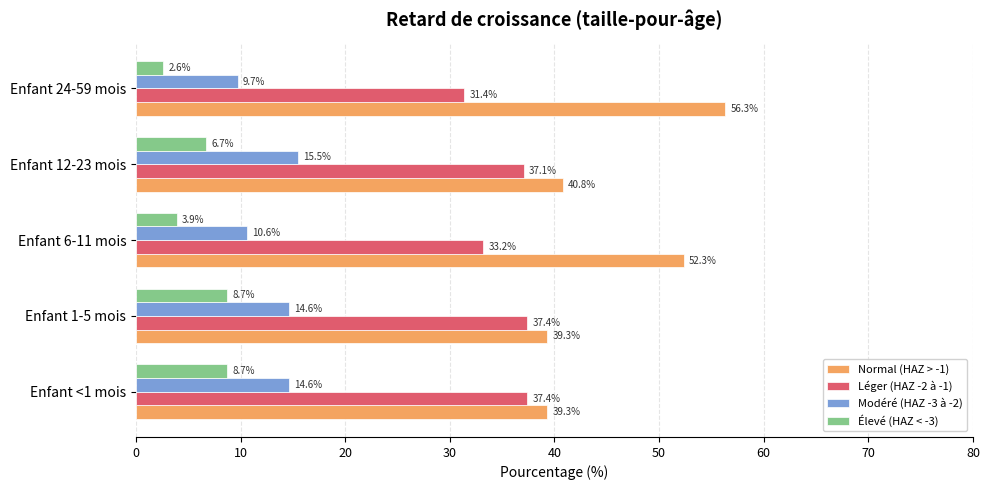

True or false: Modéré (HAZ -3 à -2) has a value of 10.6 at Enfant 6-11 mois.

True